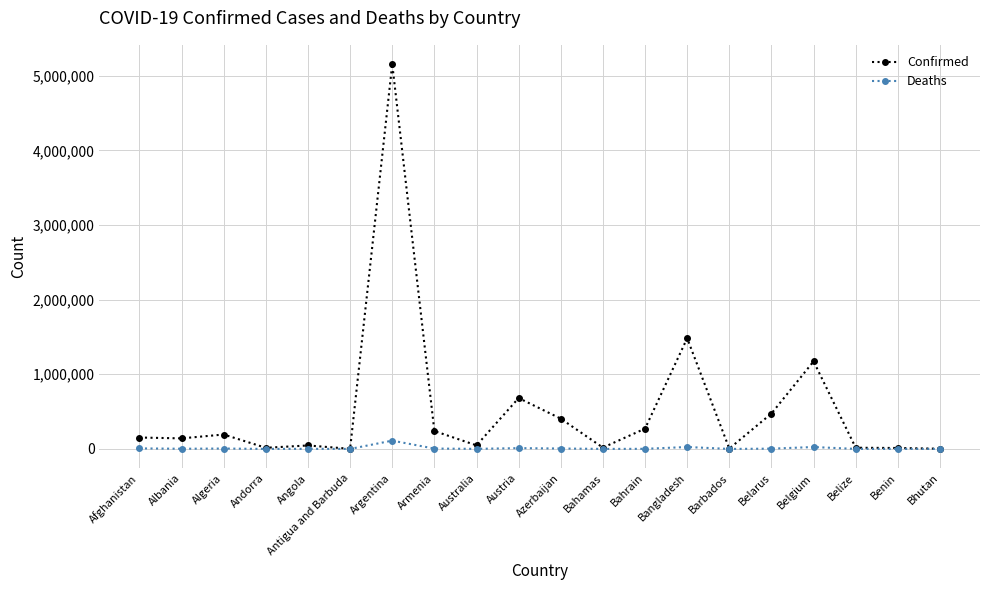

What is the smallest value displayed?

3